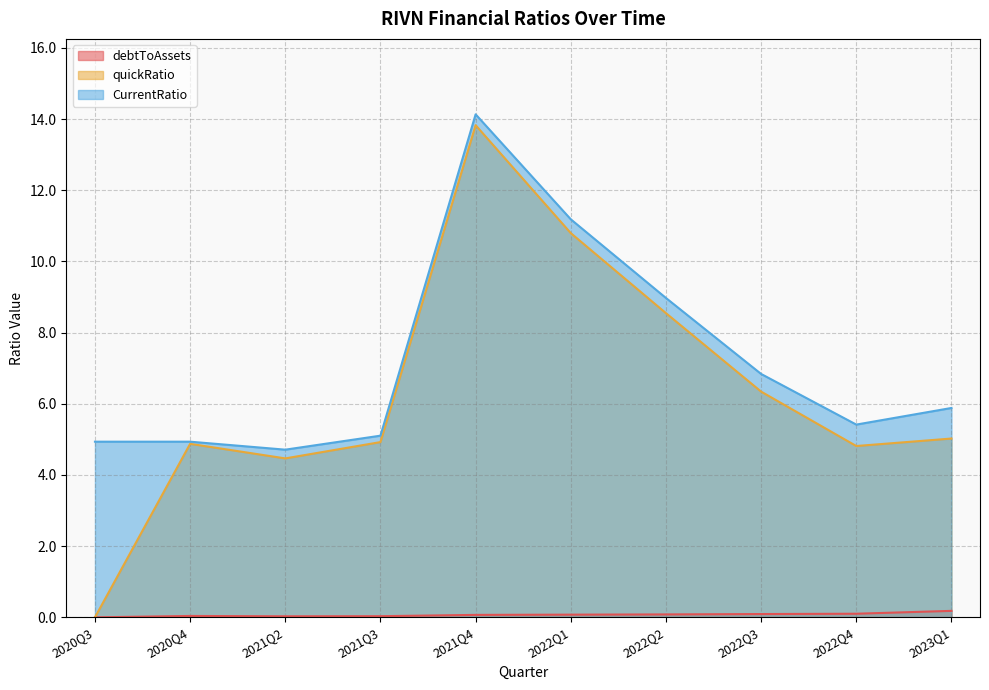

True or false: CurrentRatio has a value of 1.8 at 2020Q4.

False